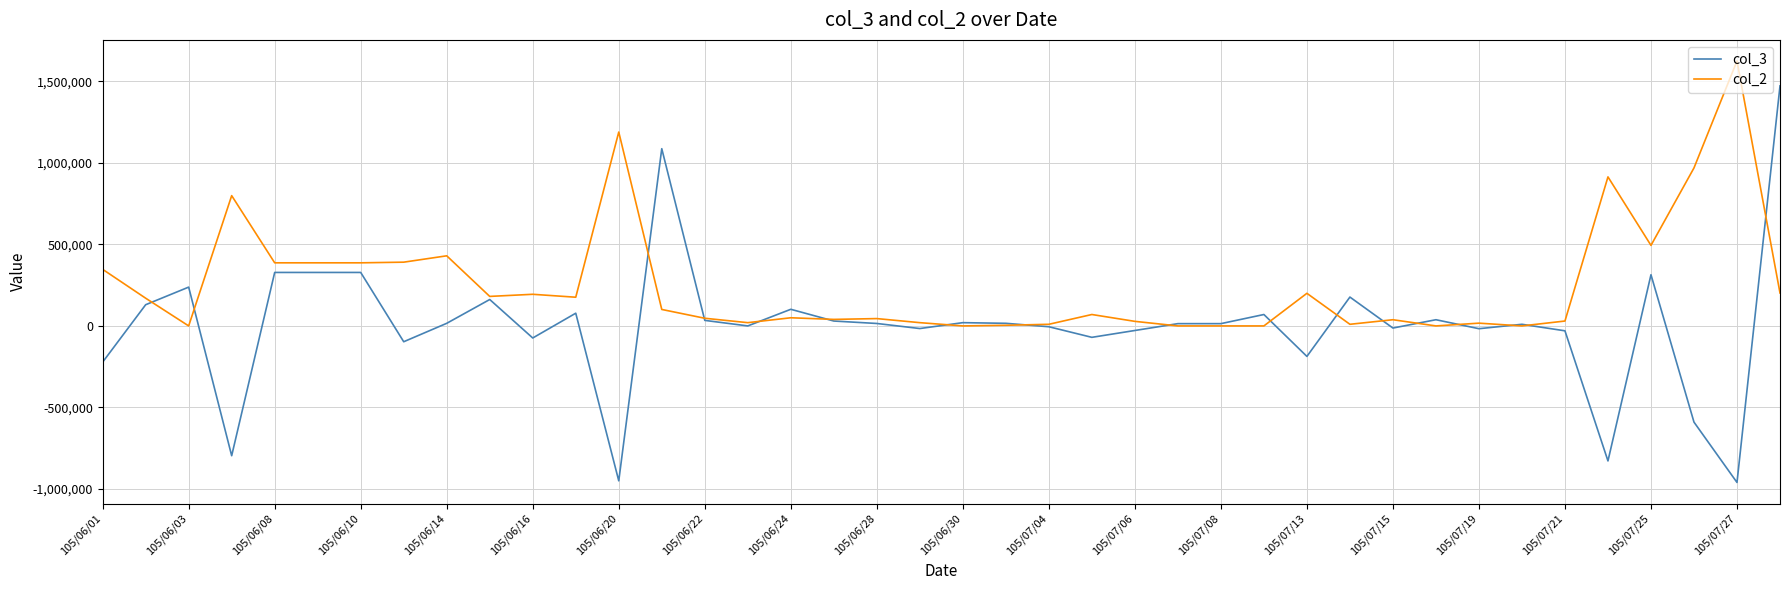

Which series has the widest spread of values?

col_3